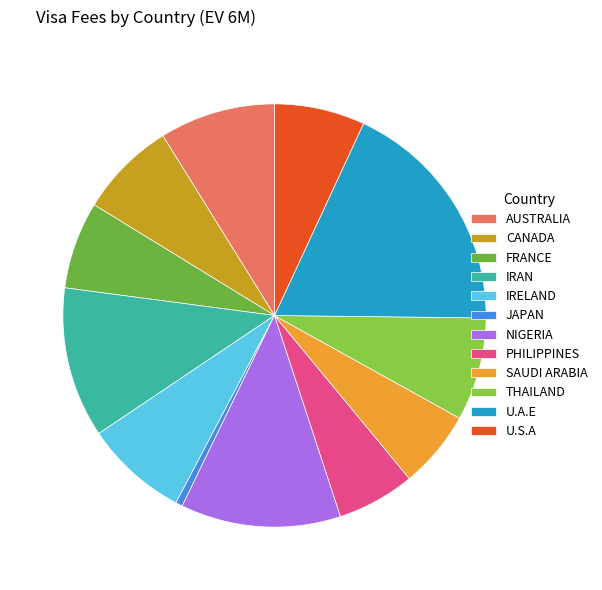

Is there any slice that represents more than half of the pie?

No